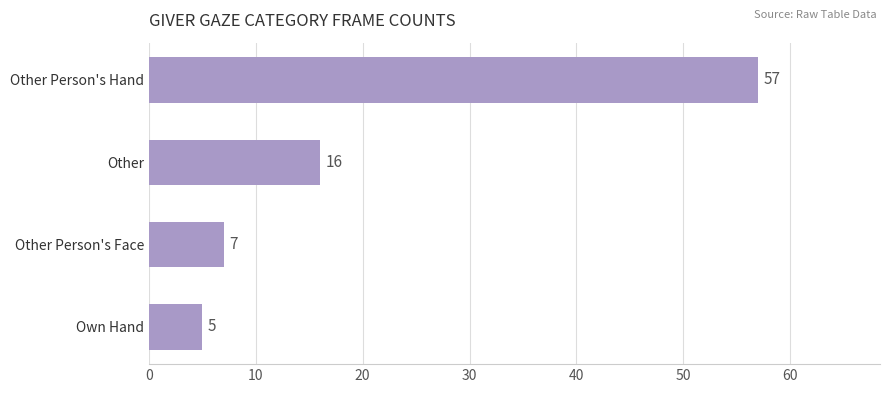

At which label is the value closest to 31?

Other